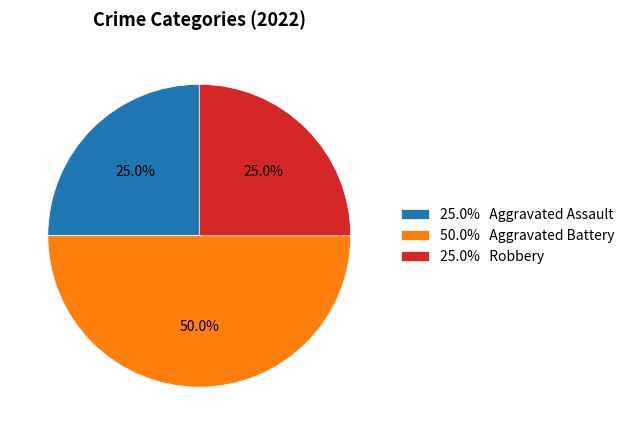

How many segments does this pie chart have?

3